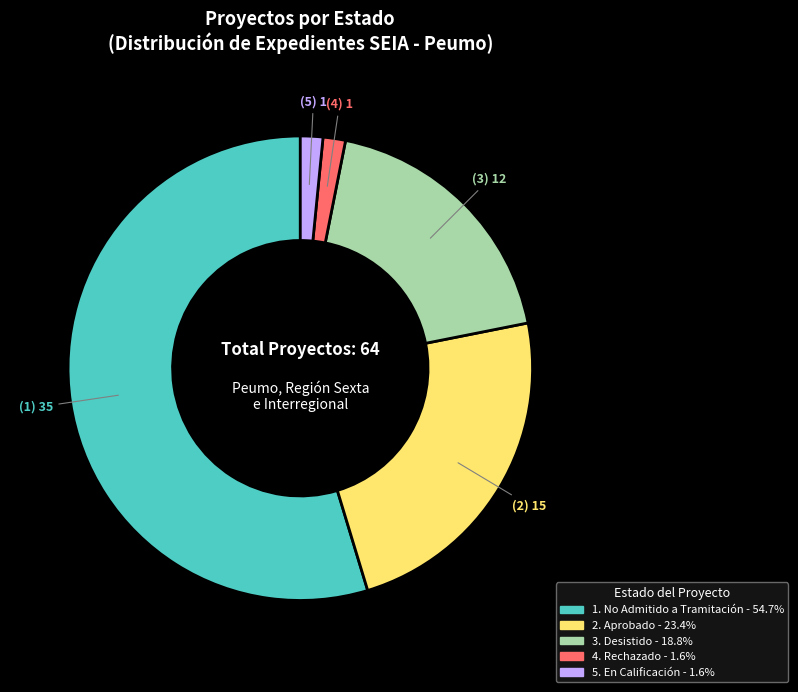

Is there a majority slice in this chart?

Yes